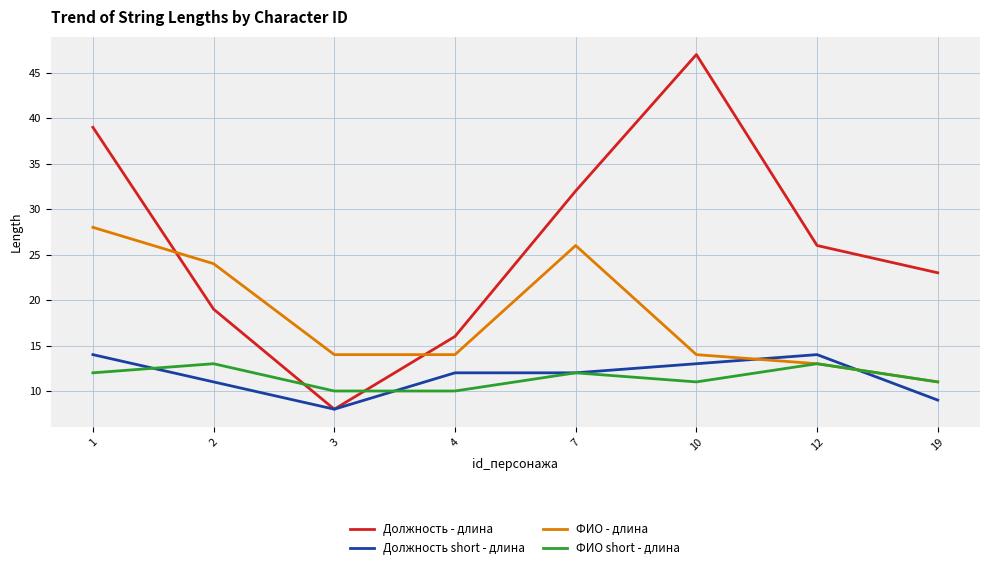

What is the maximum value for Должность short - длина?

14